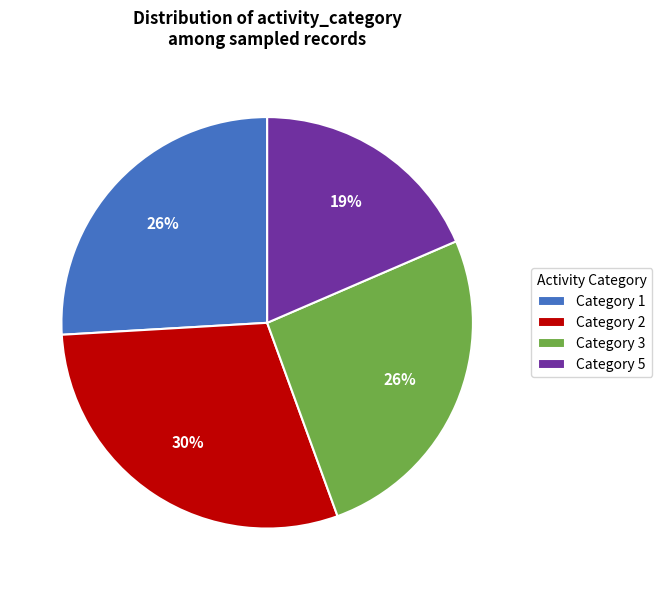

What is the ratio of the value at Category 3 to the value at Category 2?

0.9